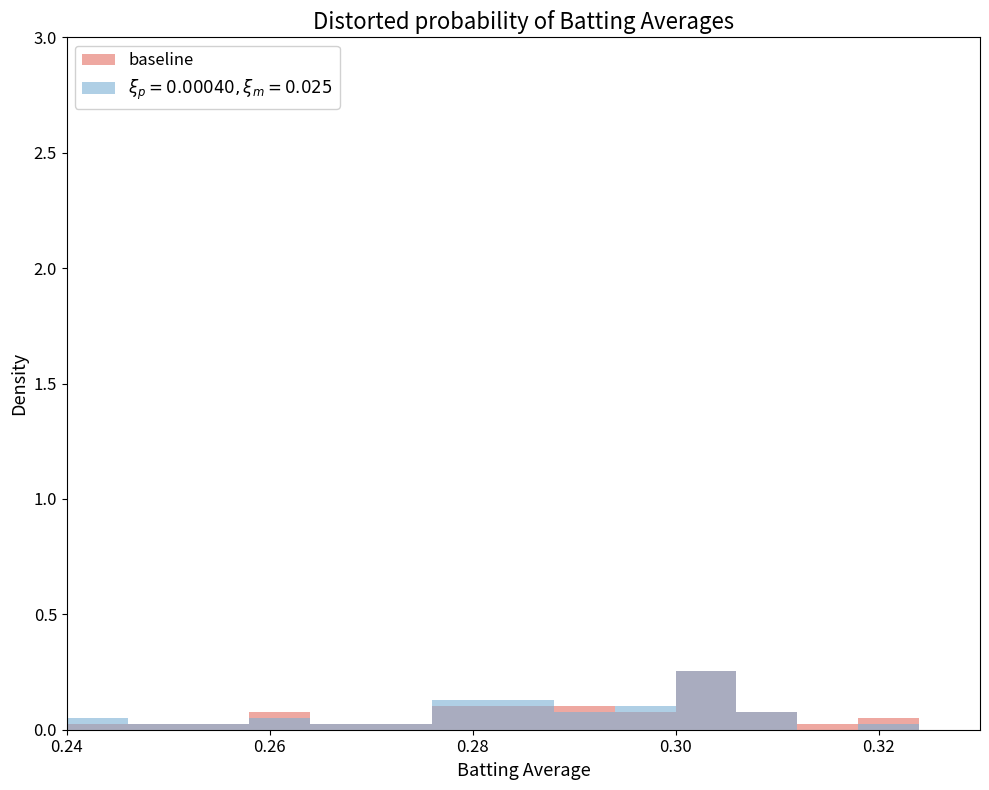

Reading left to right, list all the values displayed in this chart.

0.0	0.0	0.0	0.1	0.0	0.0	0.1	0.1	0.1	0.1	0.3	0.1	0.0	0.1	0.0